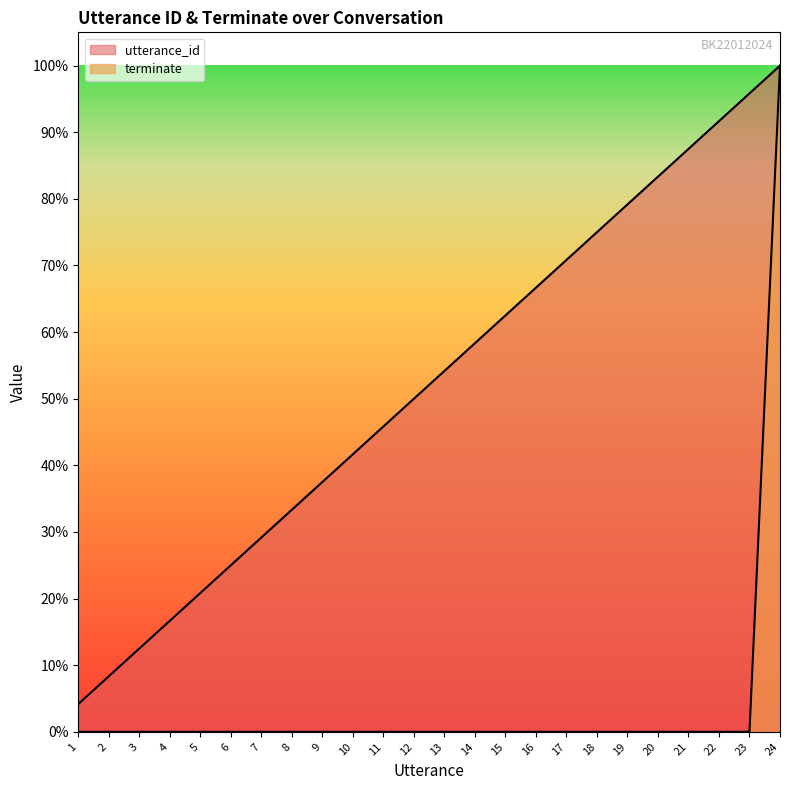

Between 11 and 12, which is larger?

12